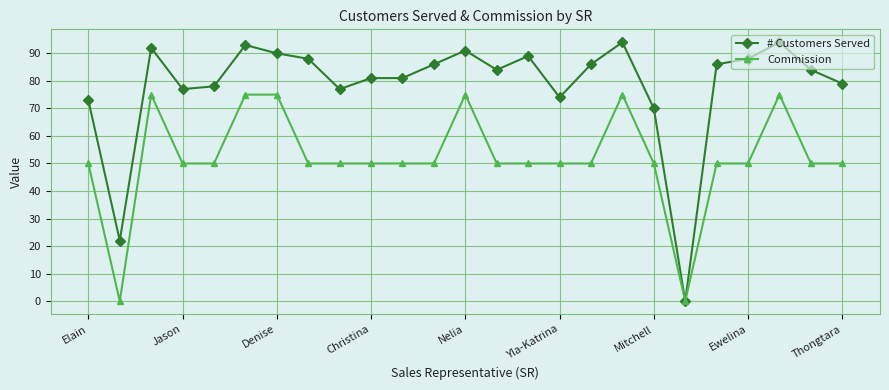

How many series are shown in this chart?

2